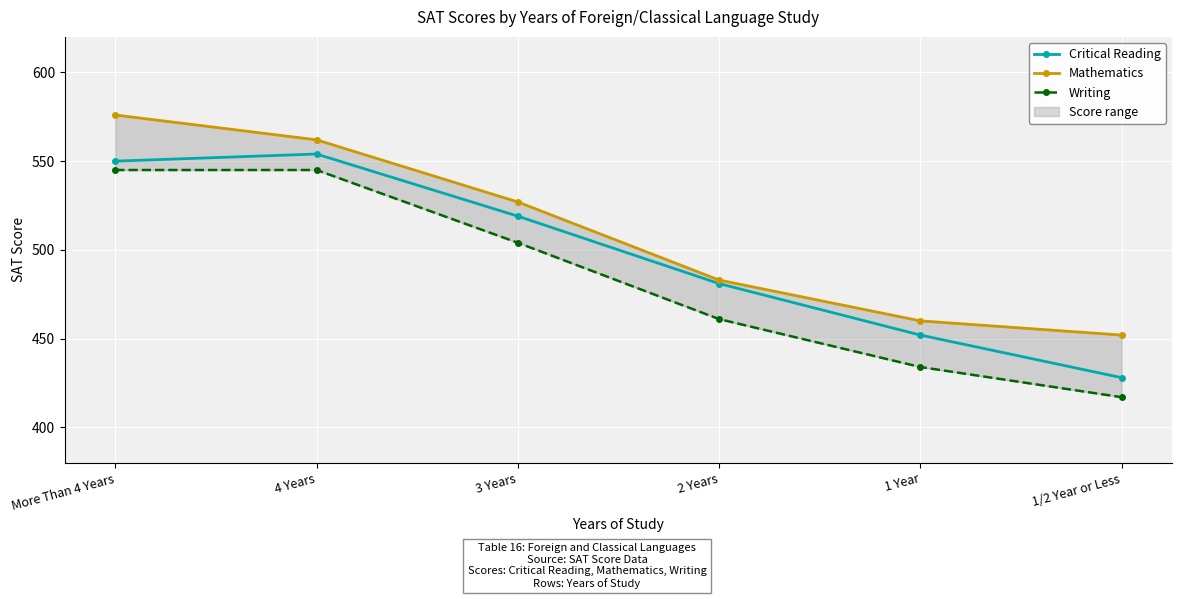

The value of Critical Reading at 4 Years is 554. True or false?

True